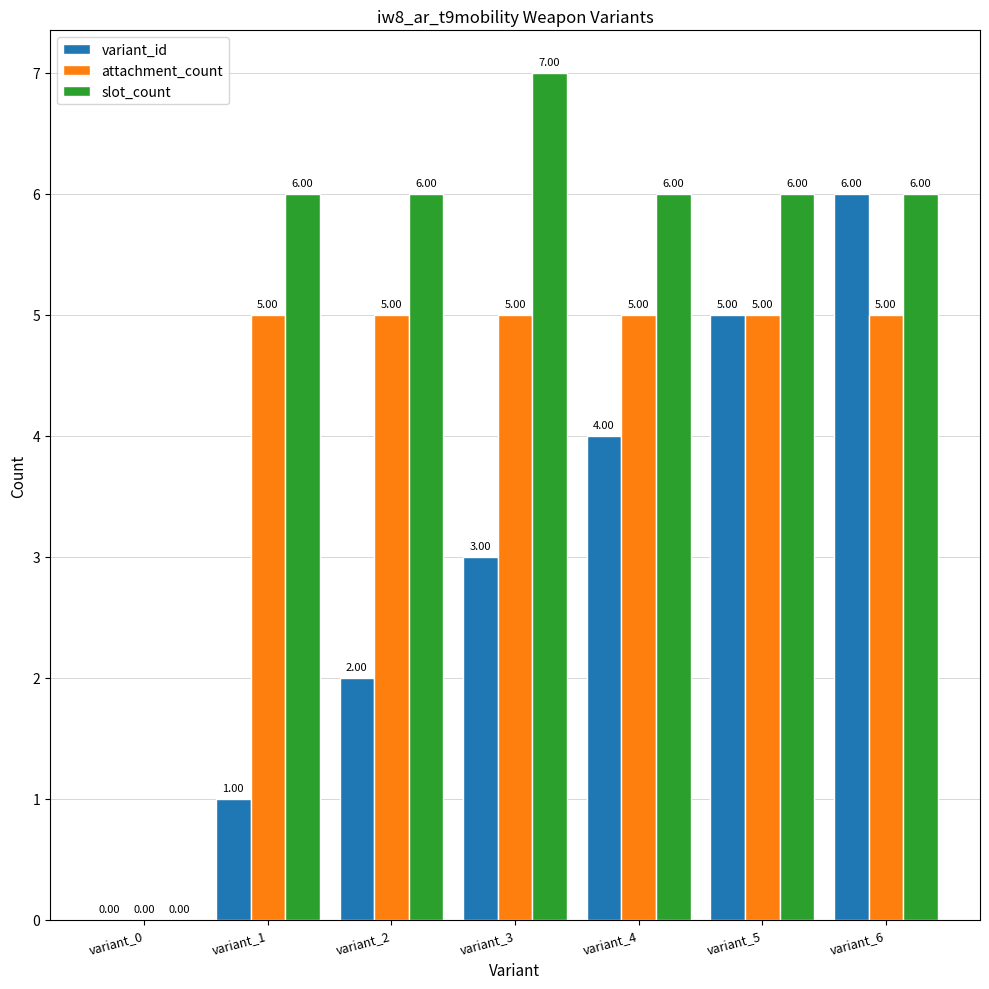

Are the bars grouped side by side (vs. stacked)?

Yes